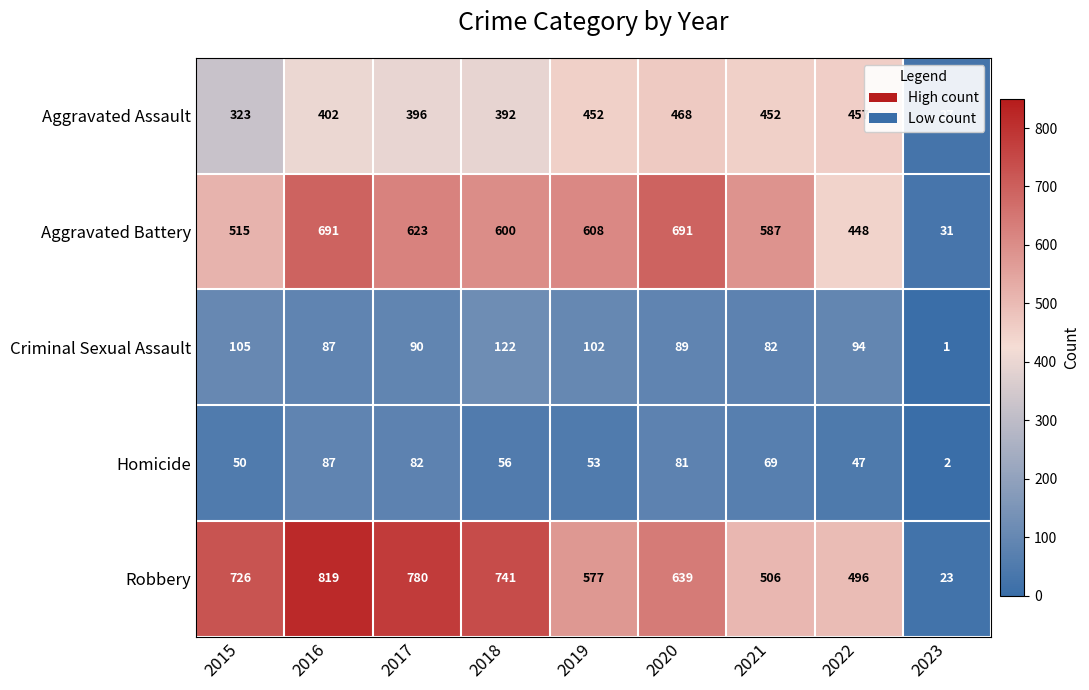

The Criminal Sexual Assault series shows 141 at 2019. True or false?

False